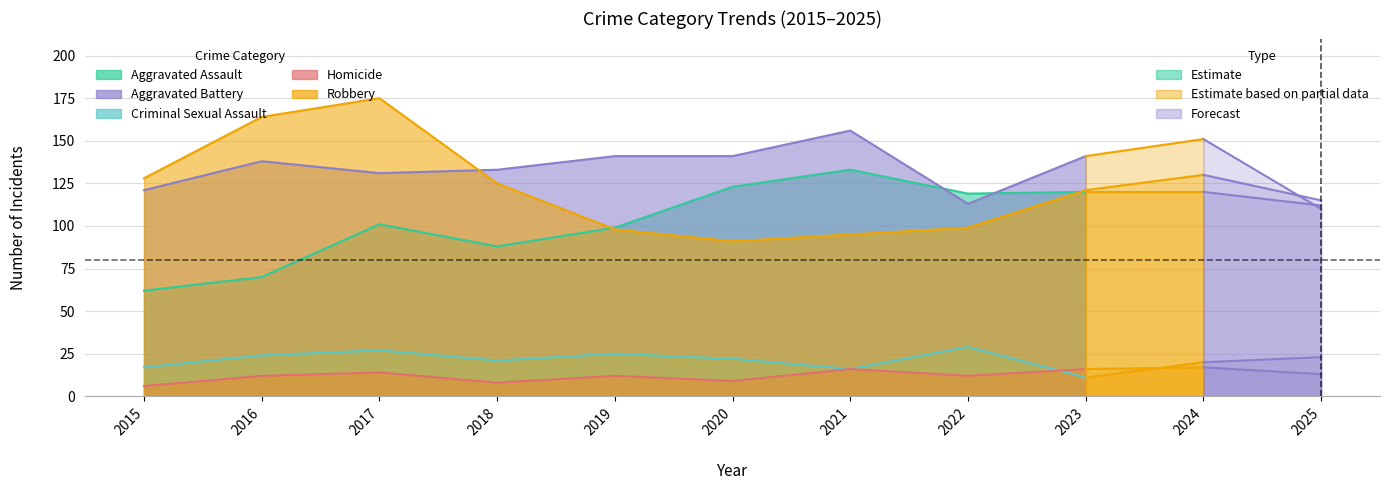

At which category is the sum across all series the highest?

2017